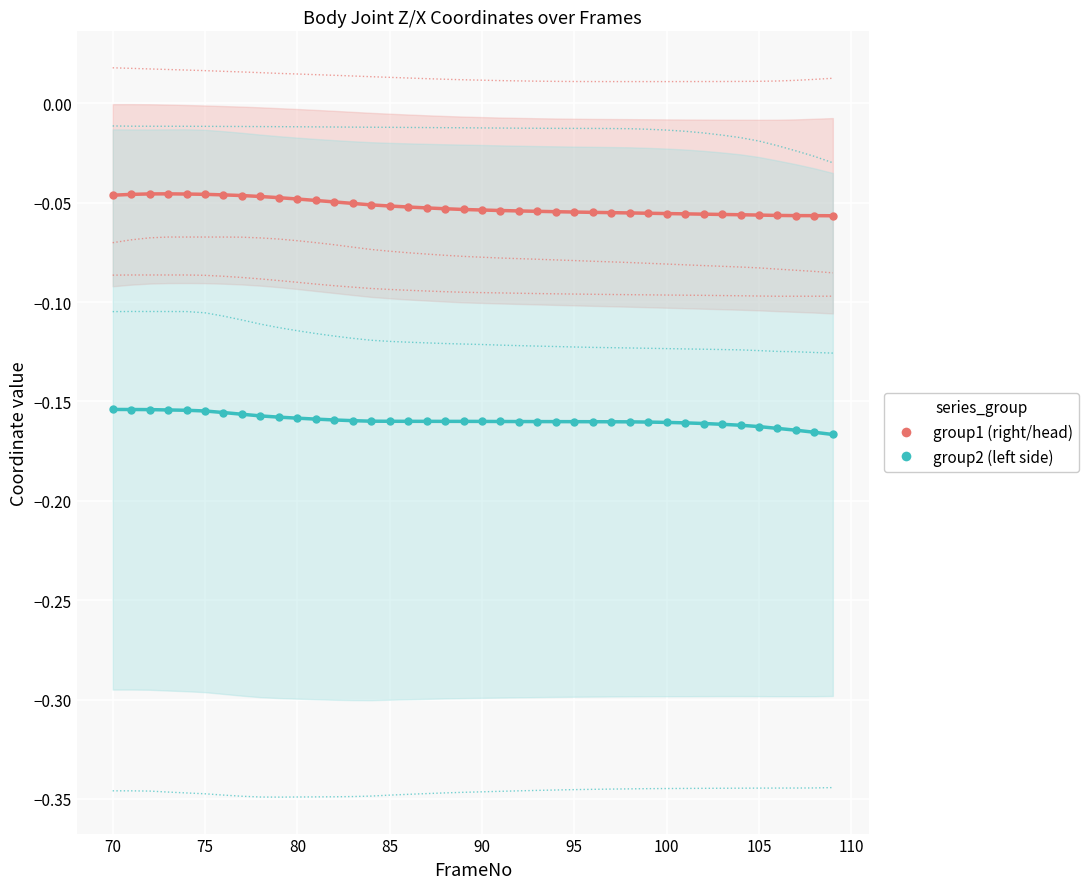

Which series has the largest Y range (max minus min)?

group2 (left side)